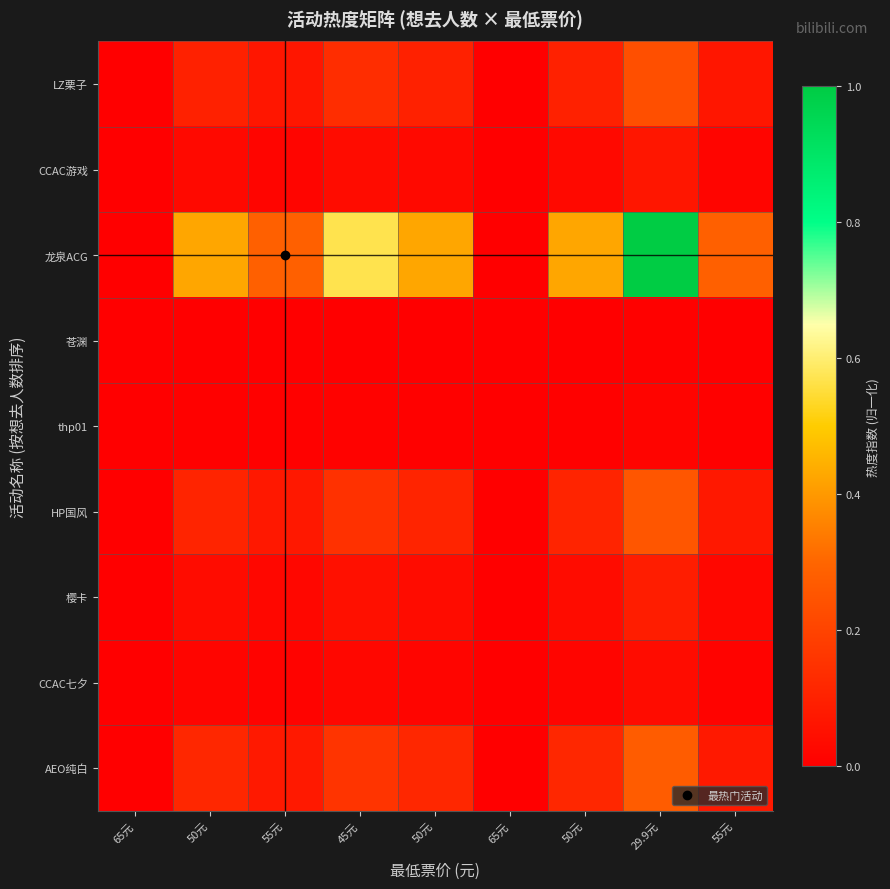

At which category is the sum across all series the highest?

29.9元